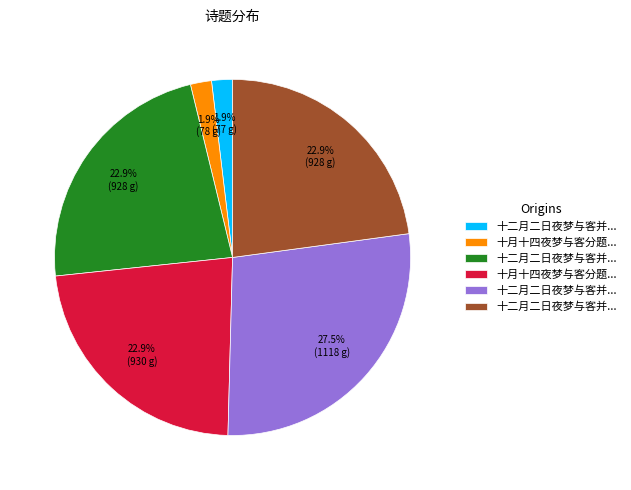

Does any single category account for the majority?

No